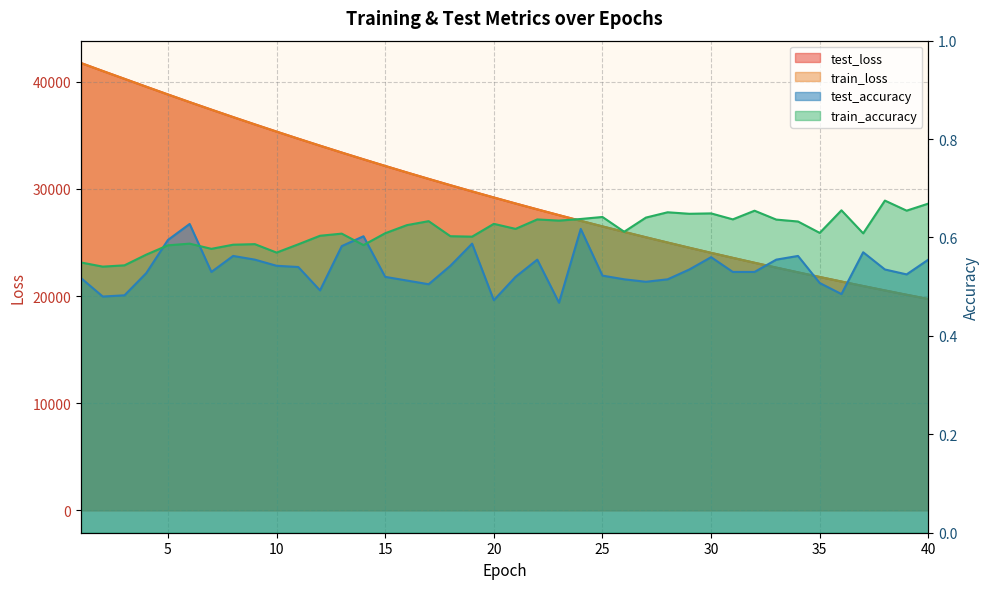

What is the maximum value shown in the chart?

41754.7